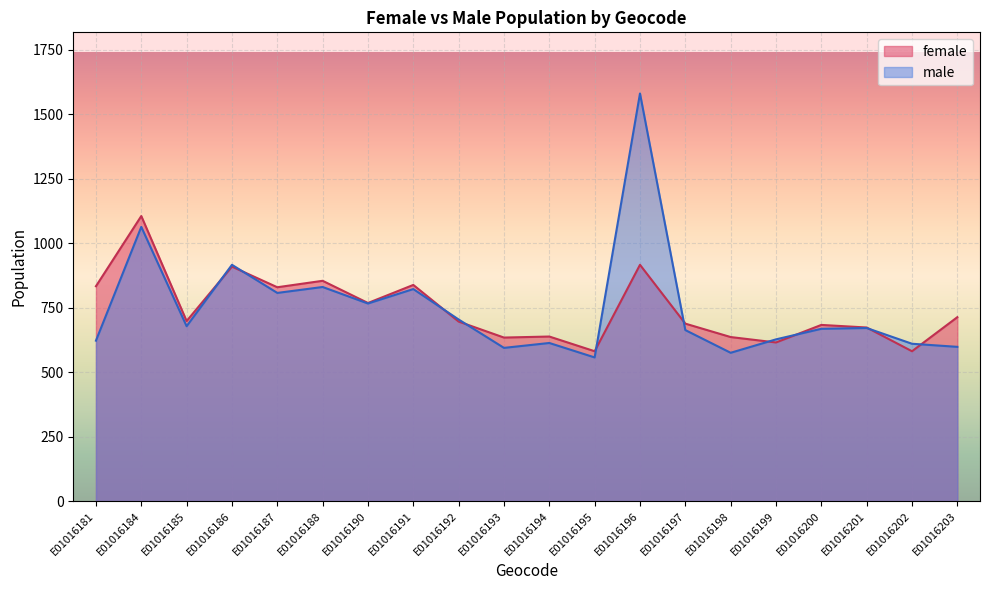

True or false: male has more than 1 points higher than both neighbors.

True